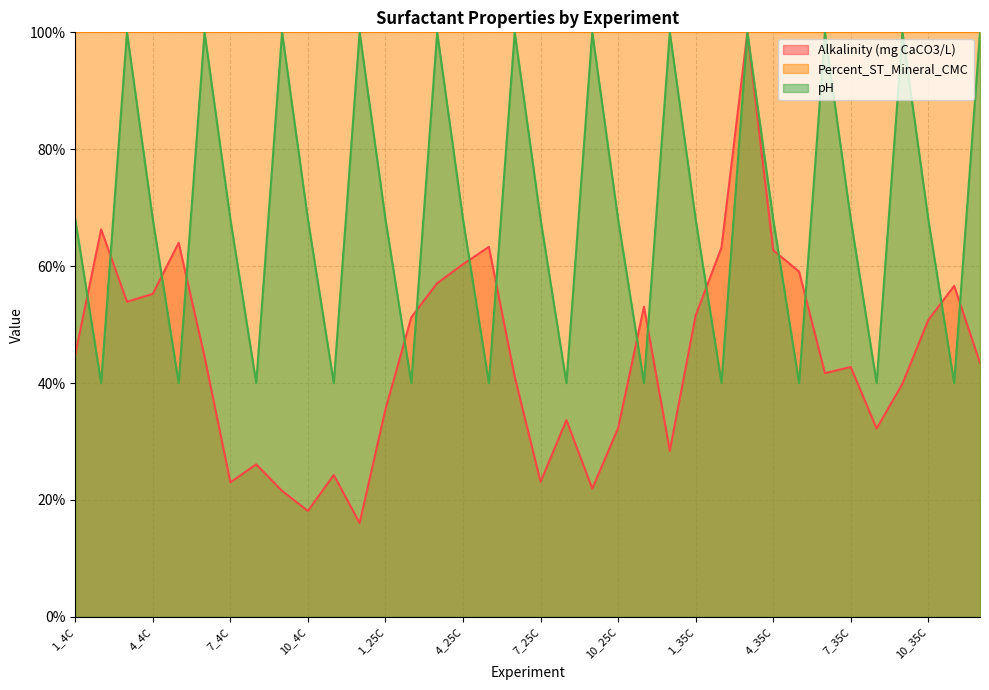

List the series in order of their overall mean, highest first.

Percent_ST_Mineral_CMC, pH, Alkalinity (mg CaCO3/L)